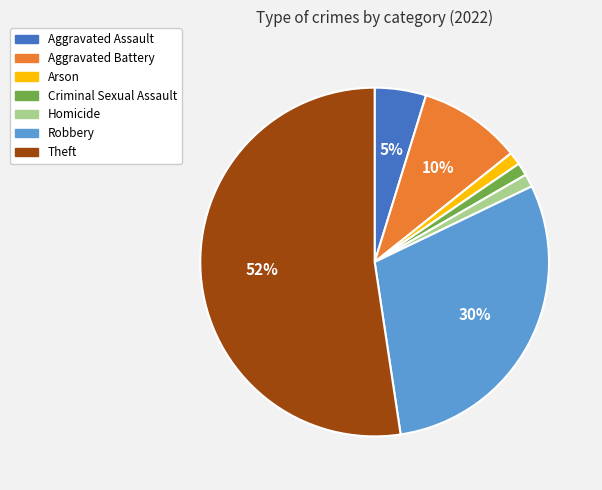

Is it true that Theft is 60% of the pie?

False